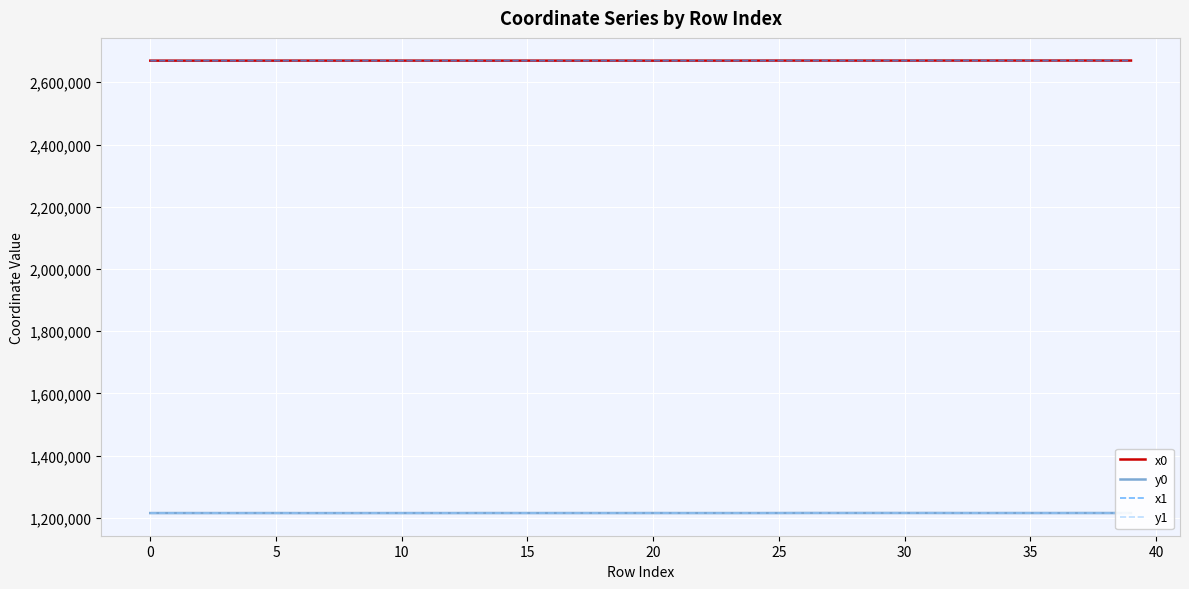

True or false: x1 and y1 intersect in this chart.

False